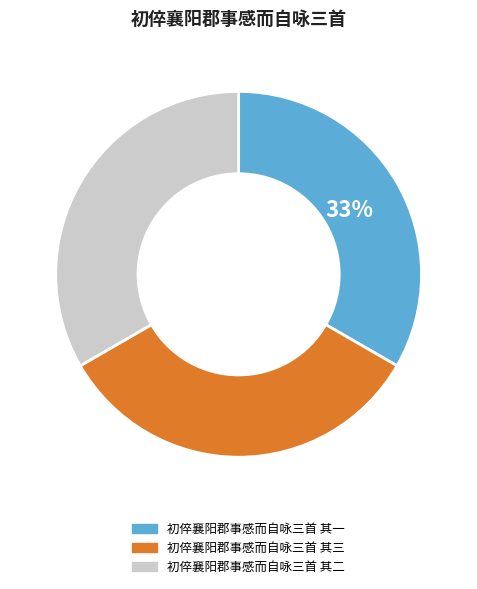

Does any single category account for the majority?

No